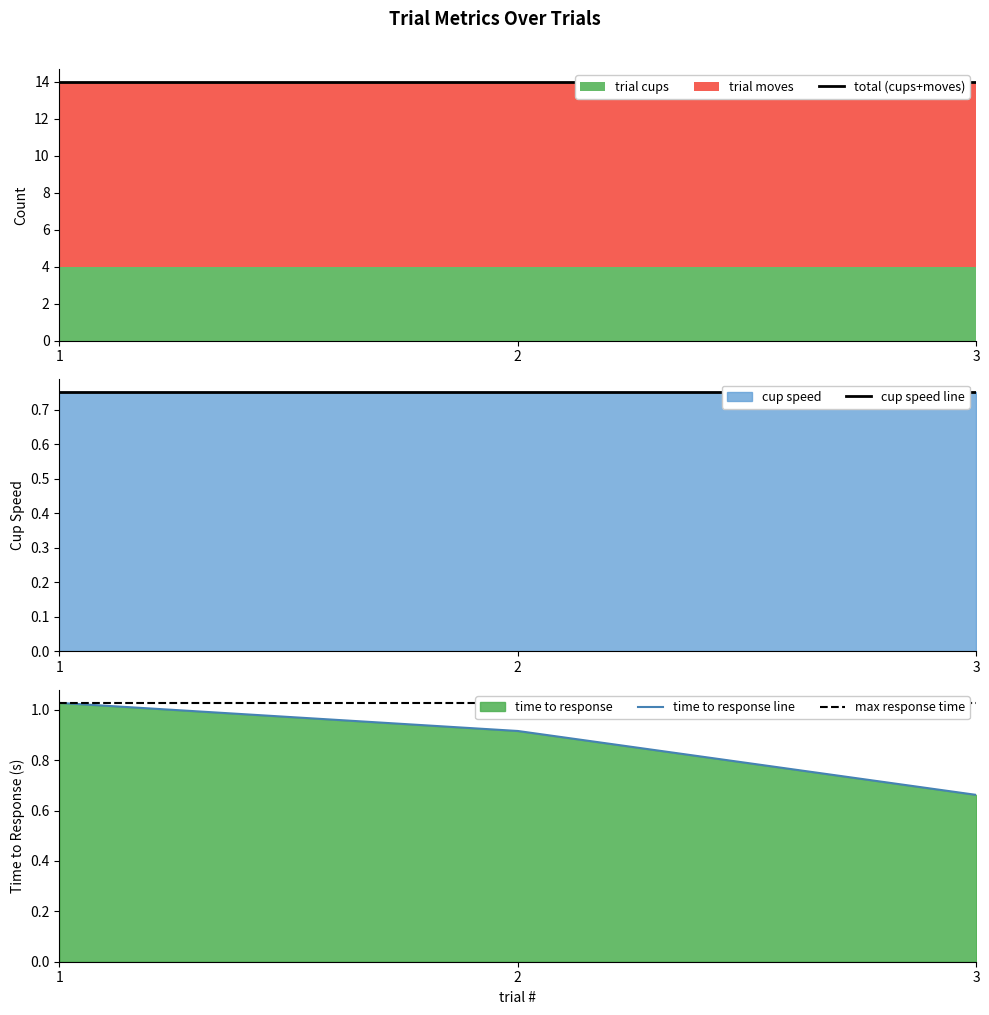

Reading left to right, what are all the values shown in this chart?

total (cups+moves): 1=14.0	2=14.0	3=14.0
cup speed line: 1=0.8	2=0.8	3=0.8
time to response line: 1=1.0	2=0.9	3=0.7
max response time: 1=1.0	2=1.0	3=1.0